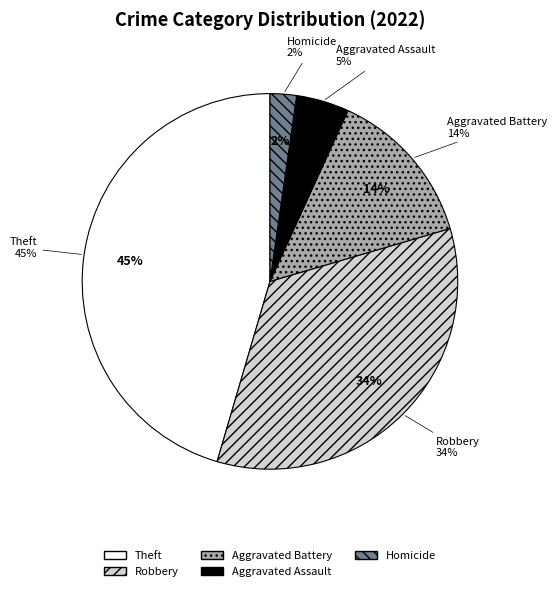

Does any single category account for the majority?

No